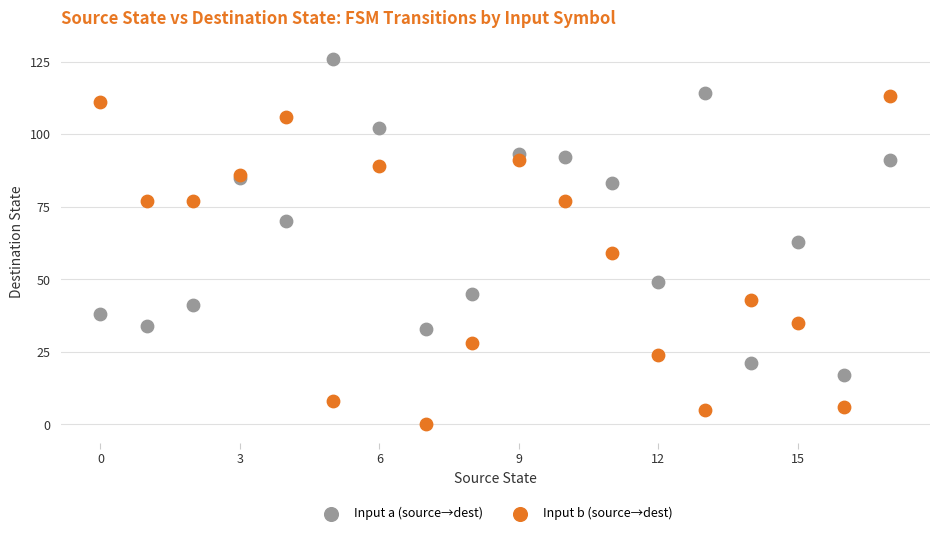

Which series has the largest Y range (max minus min)?

Input b (source→dest)